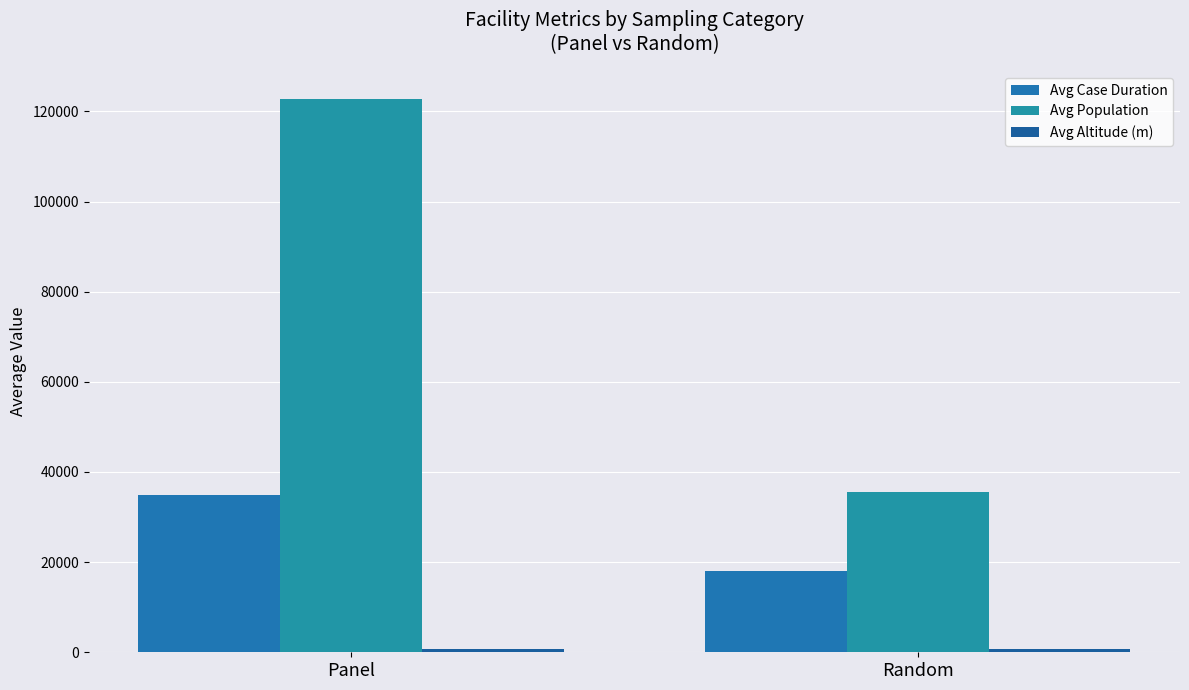

List the series in order of their overall mean, highest first.

Avg Population, Avg Case Duration, Avg Altitude (m)